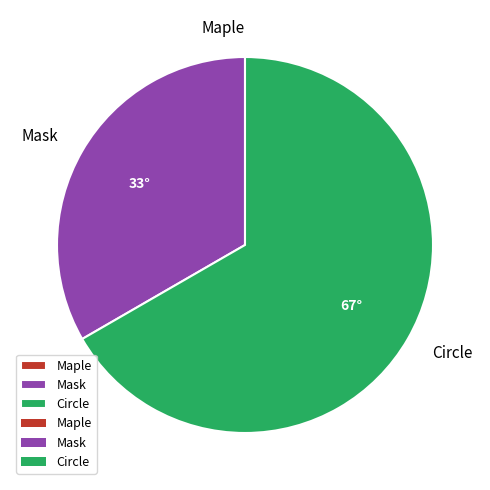

Do Mask and Circle together represent more than half of the pie?

Yes